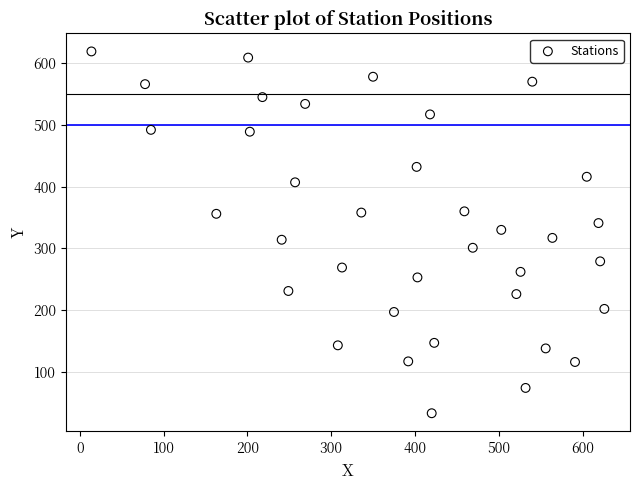

What is the range of X values (max minus min)?

612